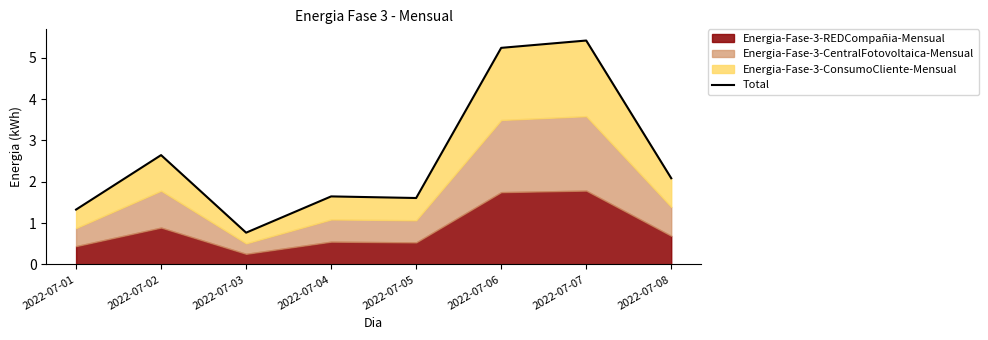

At which category does the chart reach its peak across all series?

2022-07-07